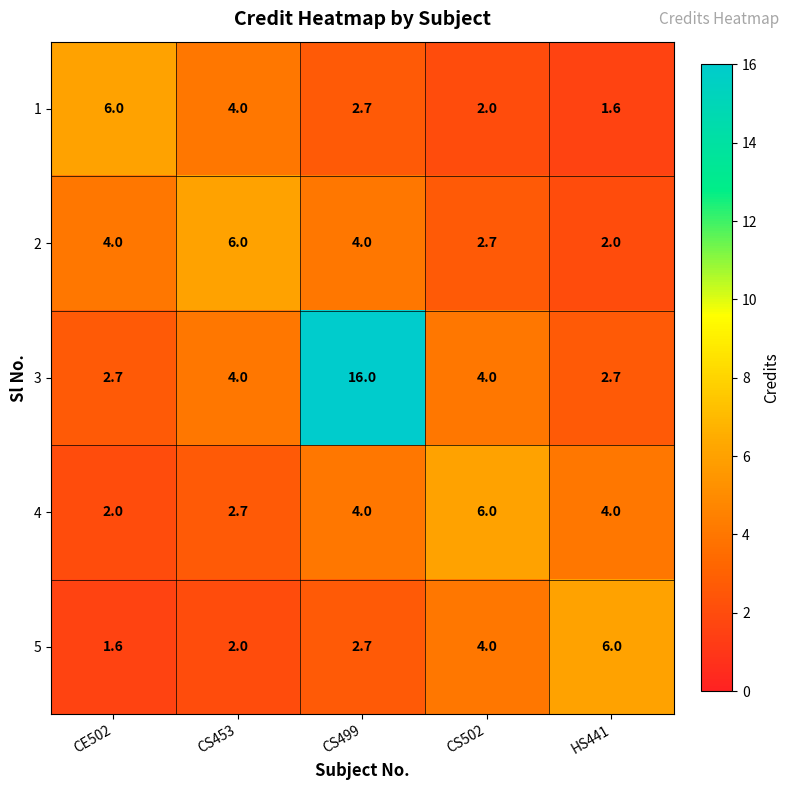

Count the number of categories in the chart.

5